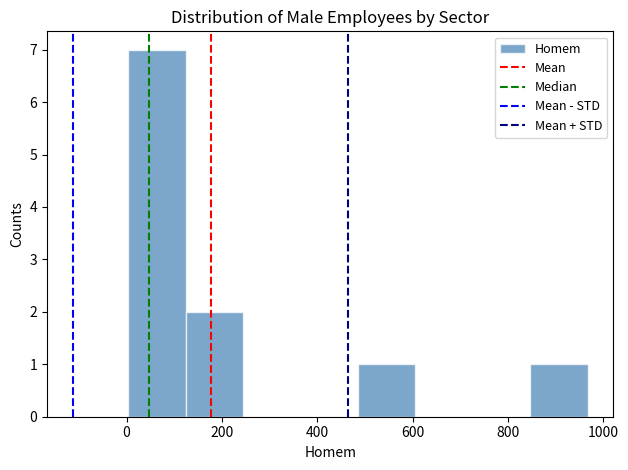

Over which range of the x-axis is the bar tallest?

0 to 120